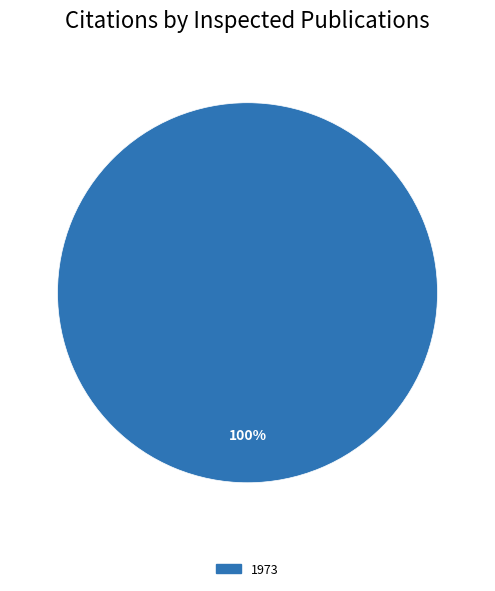

What is the majority slice?

1973